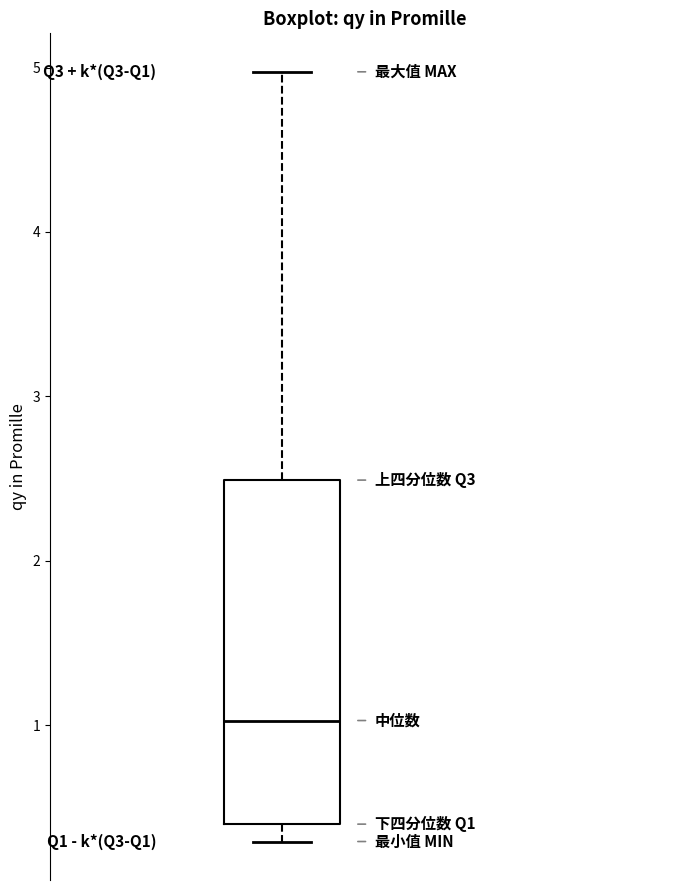

Where is the upper edge of the box on the y-axis? The values are not printed on the chart, so give them approximately, as read against the axis.

2.5